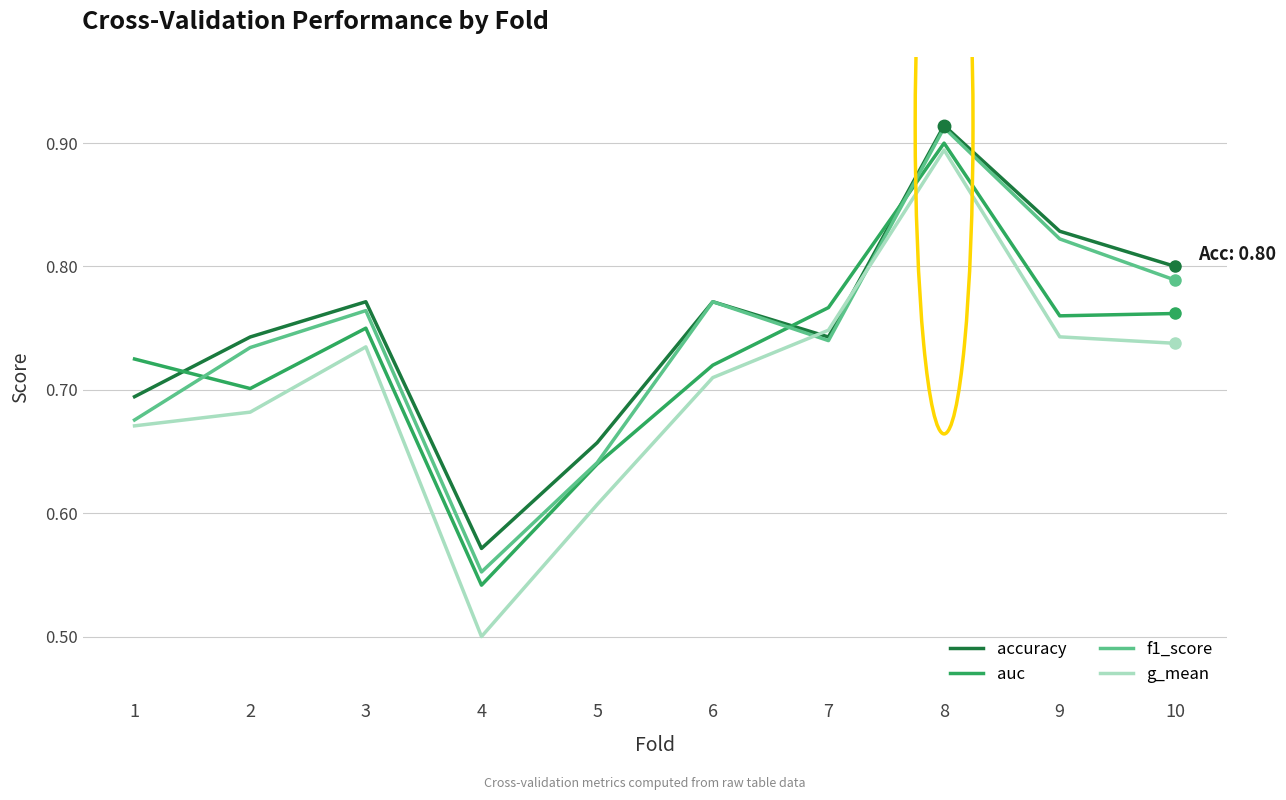

Is it true that g_mean equals 0.7 at 10?

True